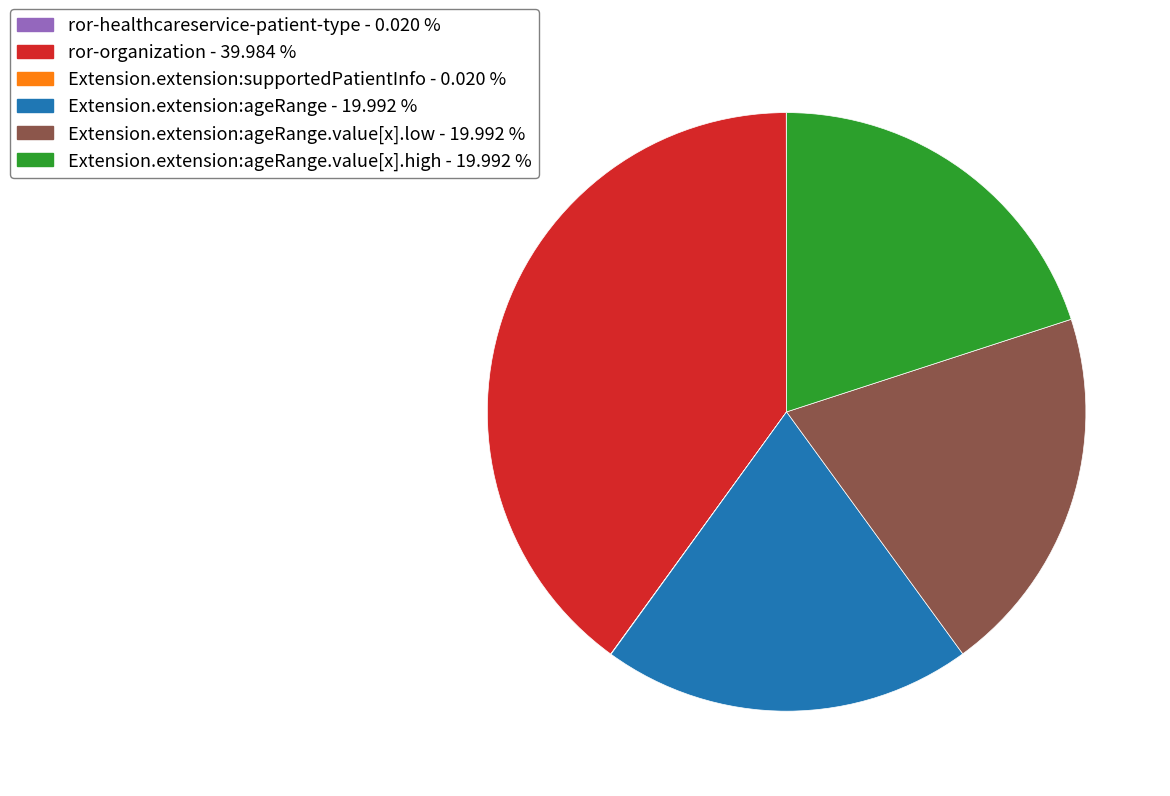

Does any single category account for the majority?

No